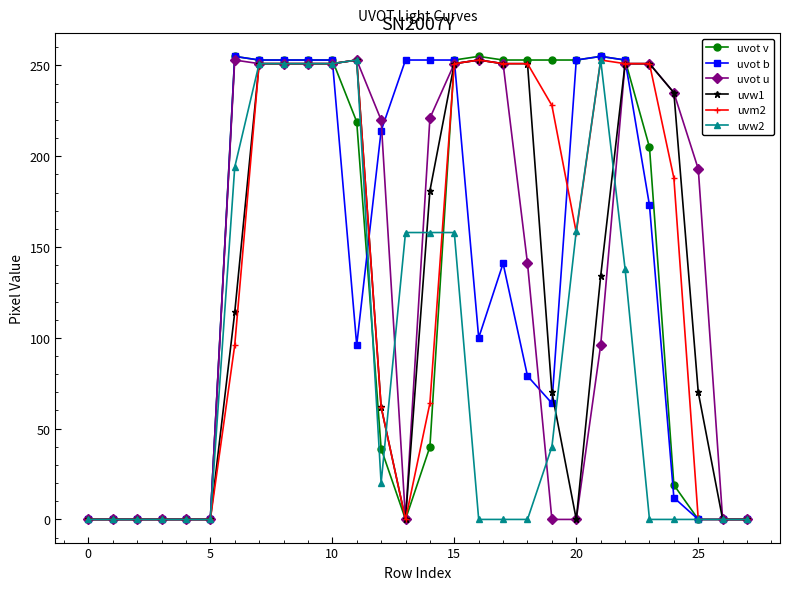

How many lines are shown in the chart?

6